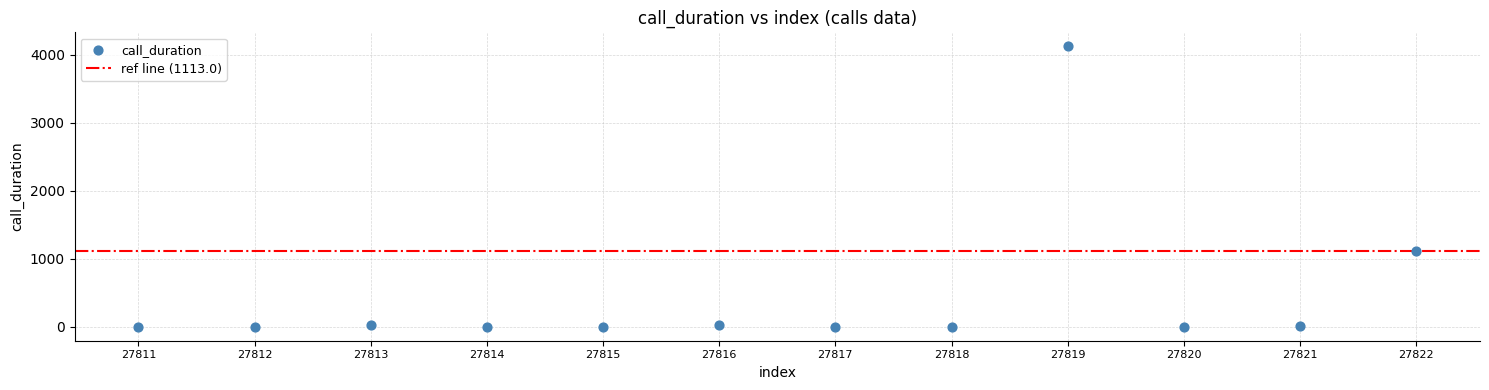

What Y value in the scatter plot is closest to 2062?

1113